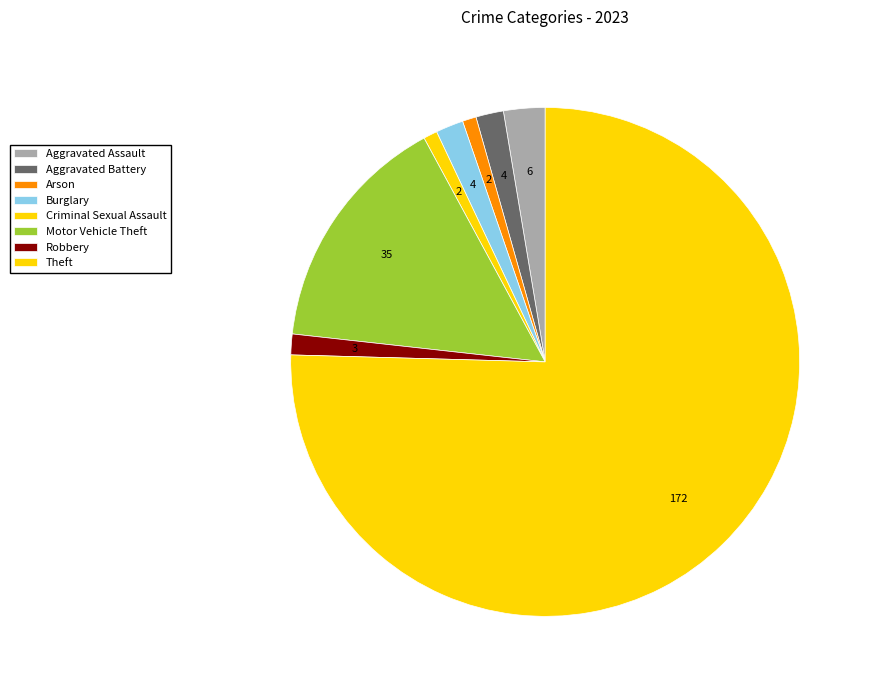

How many slices are in this pie chart?

8